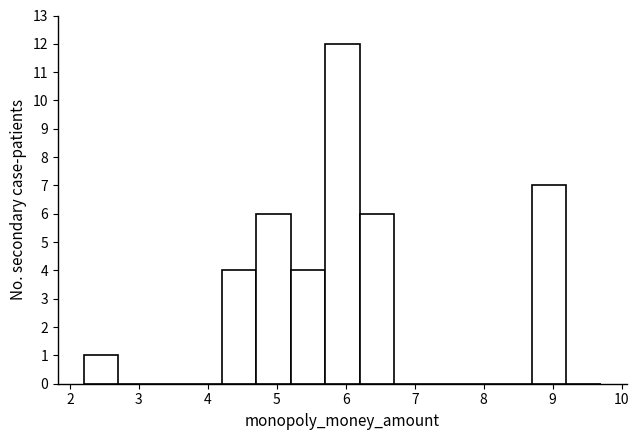

How tall is the bar that spans 5.7 to 6.2 on the x-axis? The values are not printed on the chart, so give them approximately, as read against the axis.

12